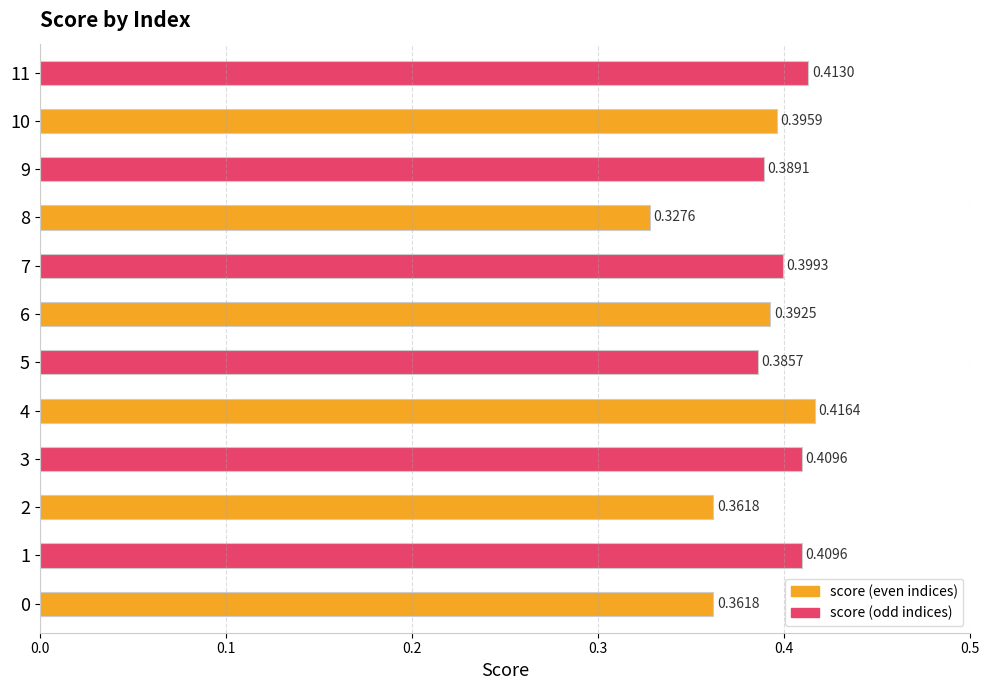

The value at 9 is 0.2. True or false?

False